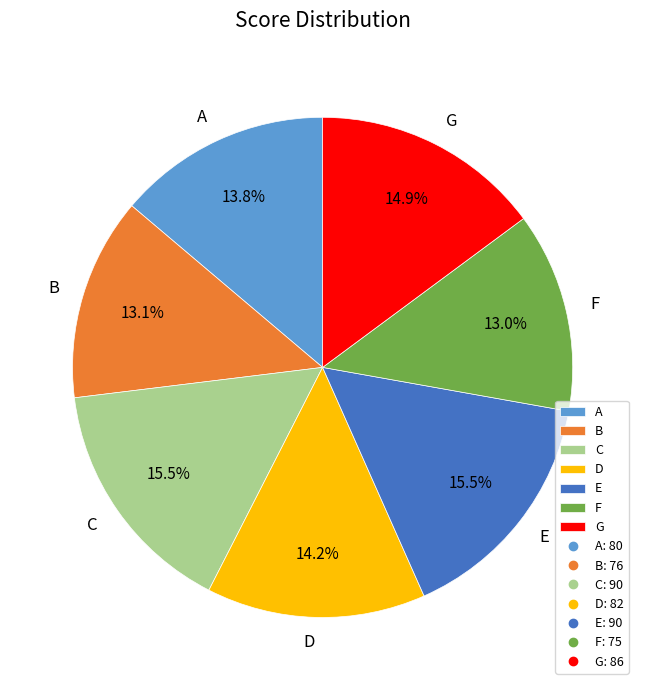

Is A the majority of the pie?

No